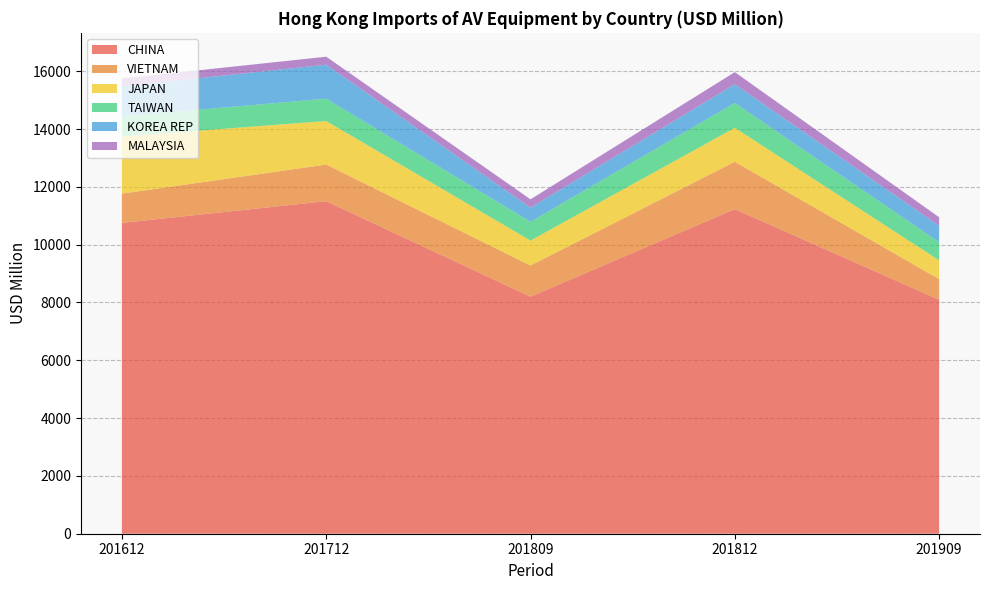

Reading left to right, transcribe all the data shown in this chart.

CHINA: 201612=10752.7	201712=11503.8	201809=8200.8	201812=11229.1	201909=8093.5
VIETNAM: 201612=1010.7	201712=1266.7	201809=1077.1	201812=1638.5	201909=712.2
JAPAN: 201612=1977.4	201712=1506.7	201809=864.3	201812=1175.0	201909=650.9
TAIWAN: 201612=695.3	201712=773.2	201809=649.1	201812=859.1	201909=626.8
KOREA REP: 201612=1041.7	201712=1175.2	201809=487.1	201812=648.7	201909=569.3
MALAYSIA: 201612=270.9	201712=276.0	201809=290.1	201812=417.9	201909=294.4